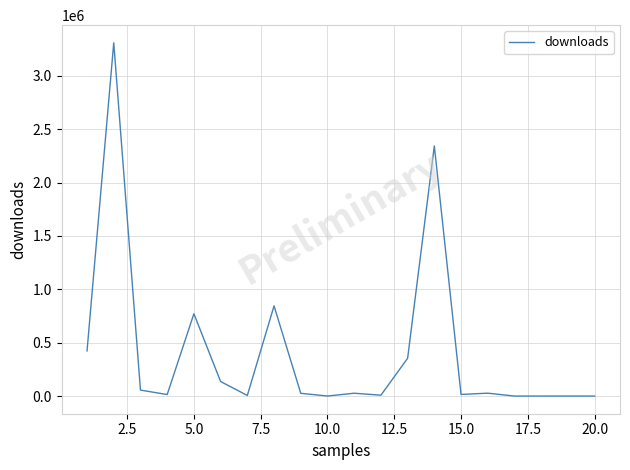

What is the greatest value displayed?

3308904